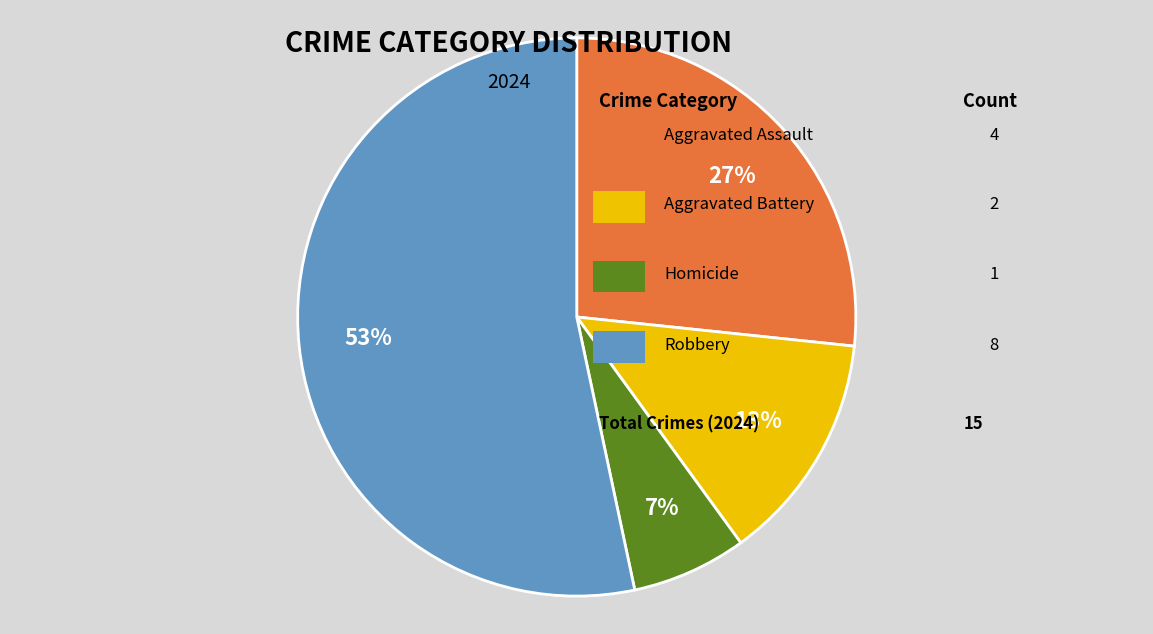

To the nearest percent, what is the average slice percentage?

25%